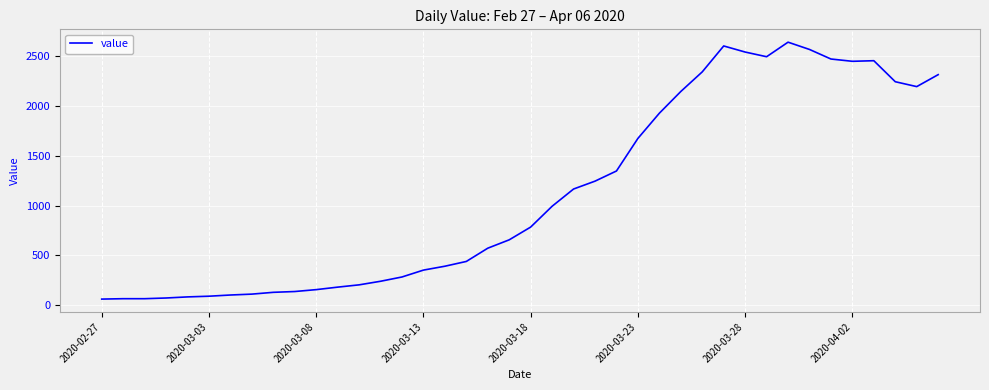

What is the difference between the maximum and minimum values?

2579